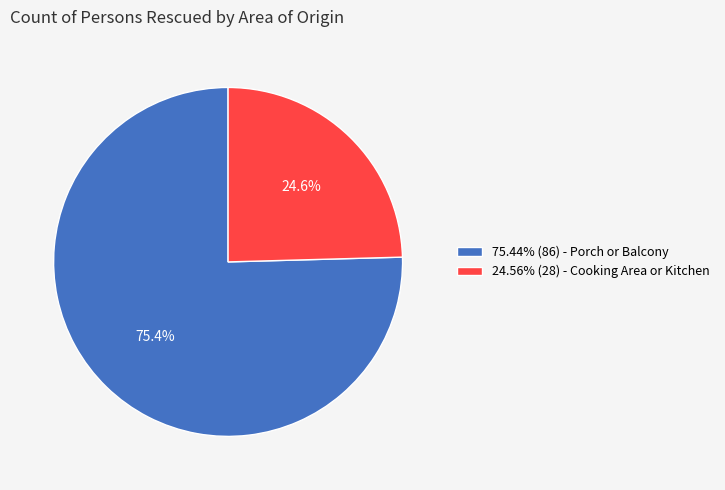

What is the ratio of the value at 24.56% (28) - Cooking Area or Kitchen to the value at 75.44% (86) - Porch or Balcony?

0.3